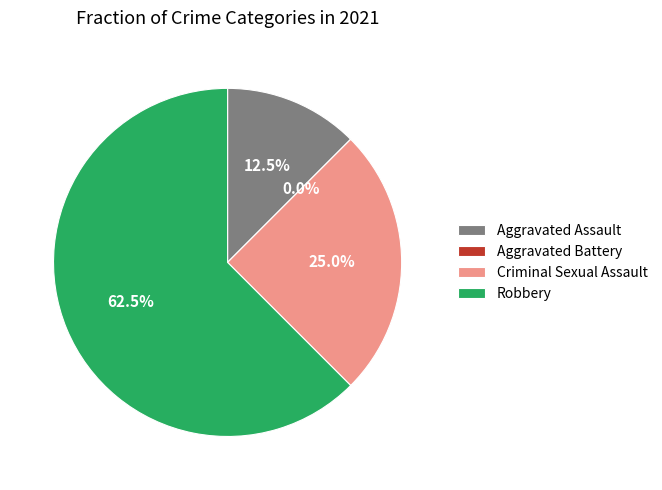

To the nearest percent, what is the average slice percentage?

25%